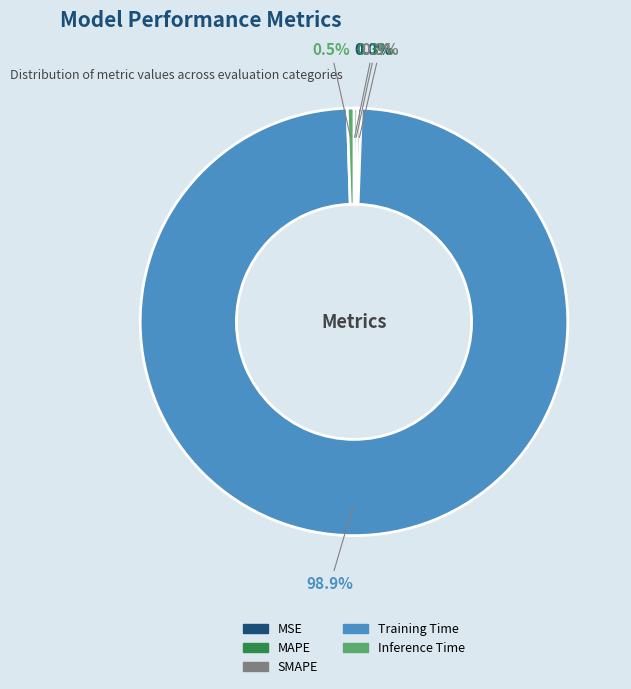

Does Training Time represent more than half of the total?

Yes